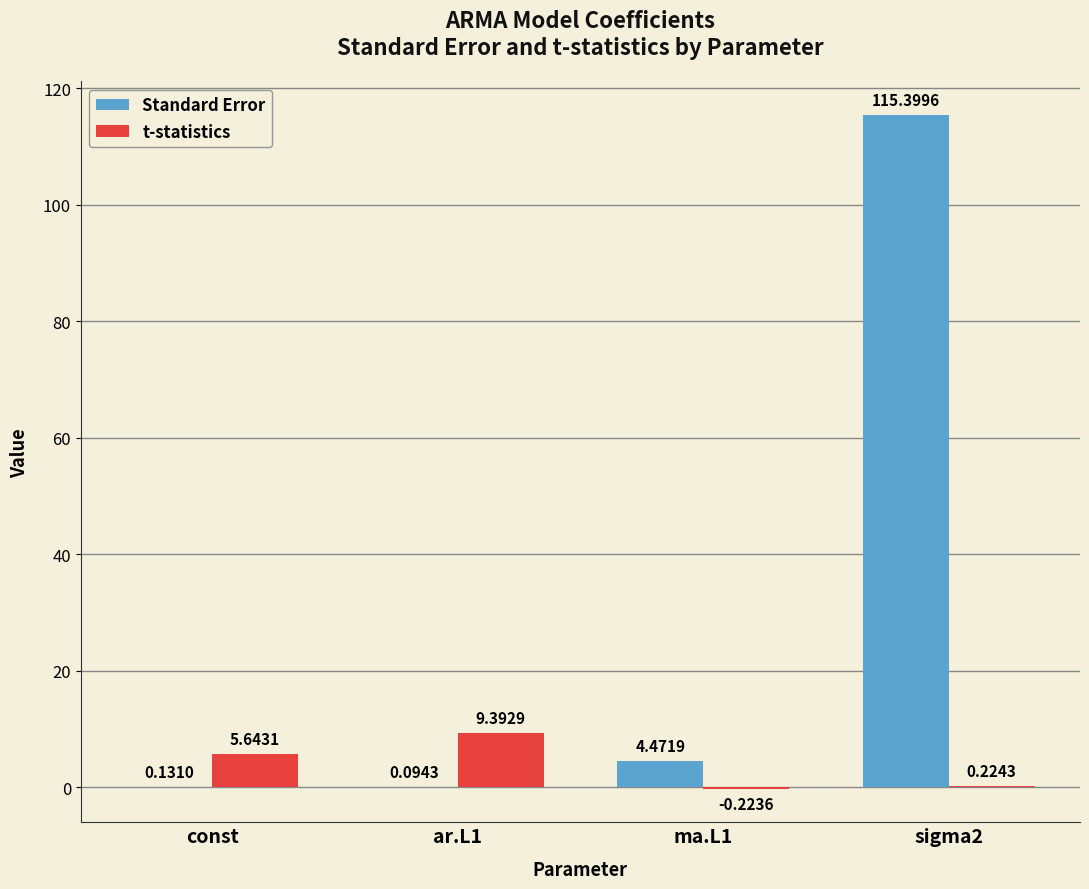

Where does the t-statistics series first go above 5?

const